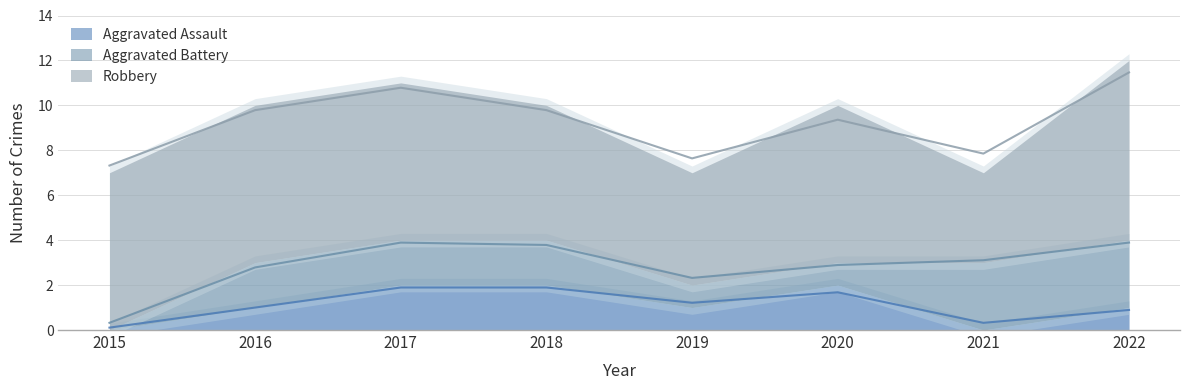

True or false: Aggravated Assault and Robbery cross at least once.

False